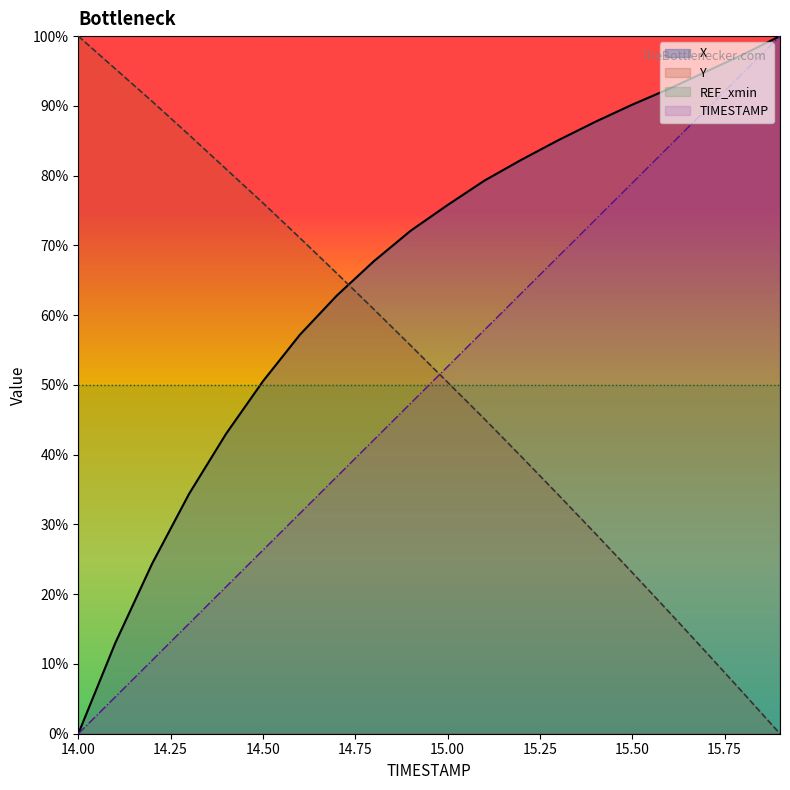

Does the chart display data point markers on the line(s)?

No